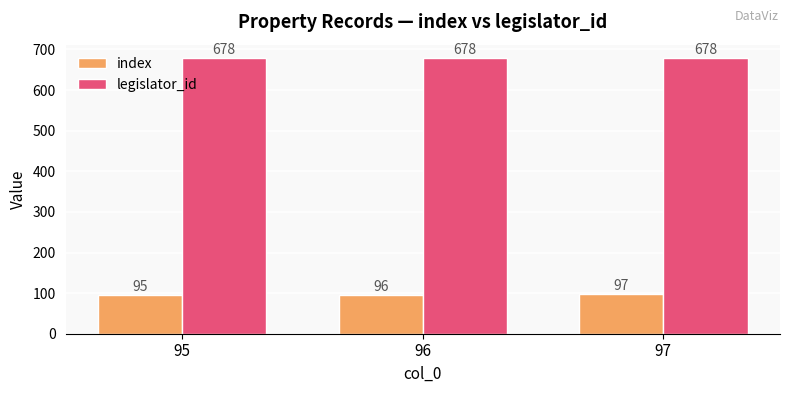

At which label does index reach its minimum?

95